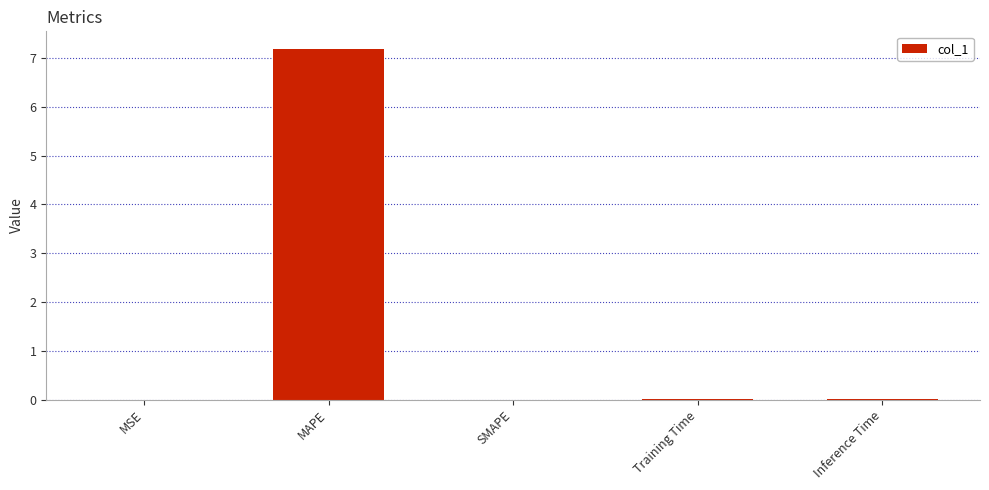

What is the sum of all values?

7.2